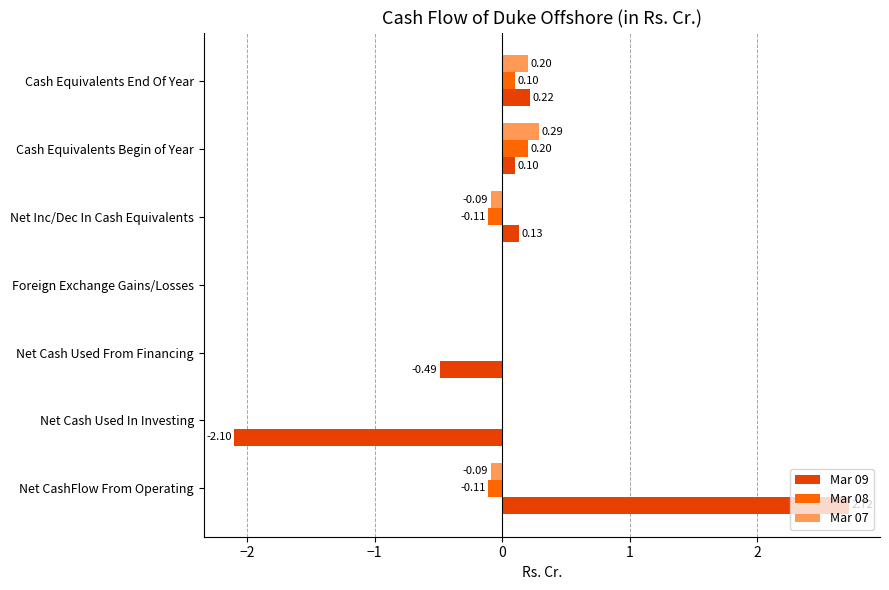

At which label is Mar 09 closest to 0?

Foreign Exchange Gains/Losses